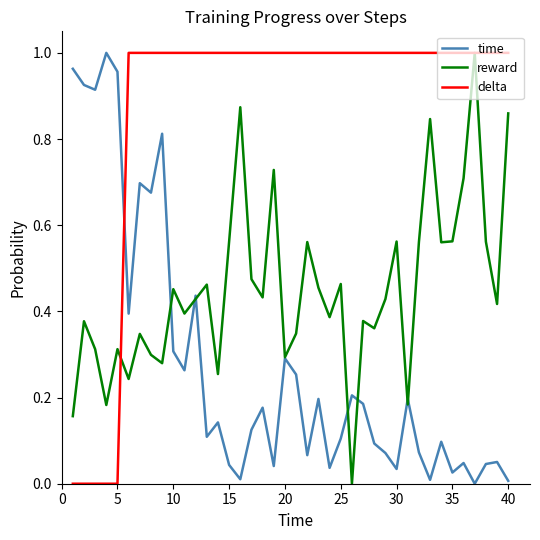

List the series in order of their overall mean, highest first.

delta, reward, time